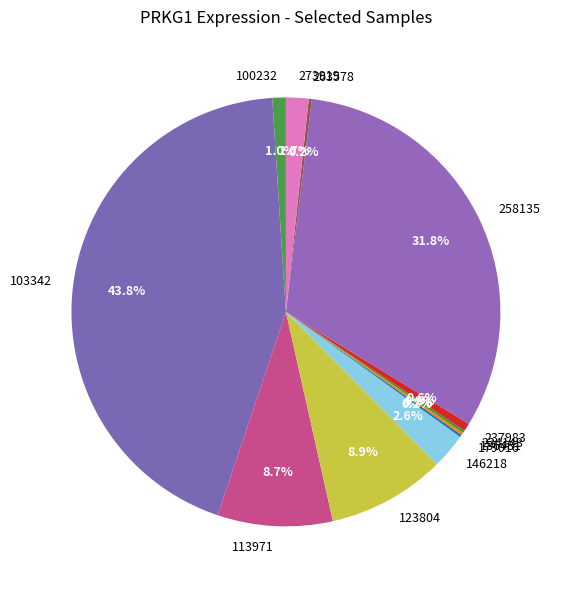

To the nearest percent, what is the difference between the largest and smallest slice percentages?

44%